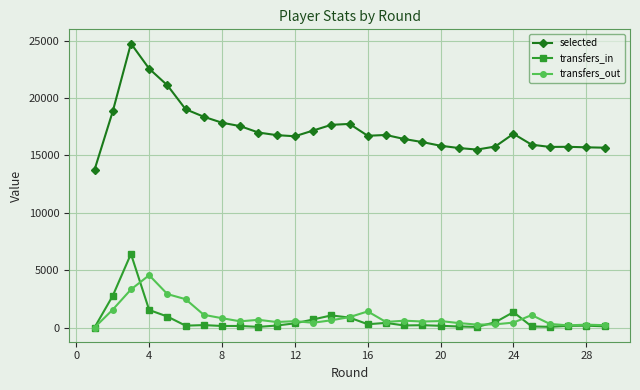

How many lines are shown in the chart?

3